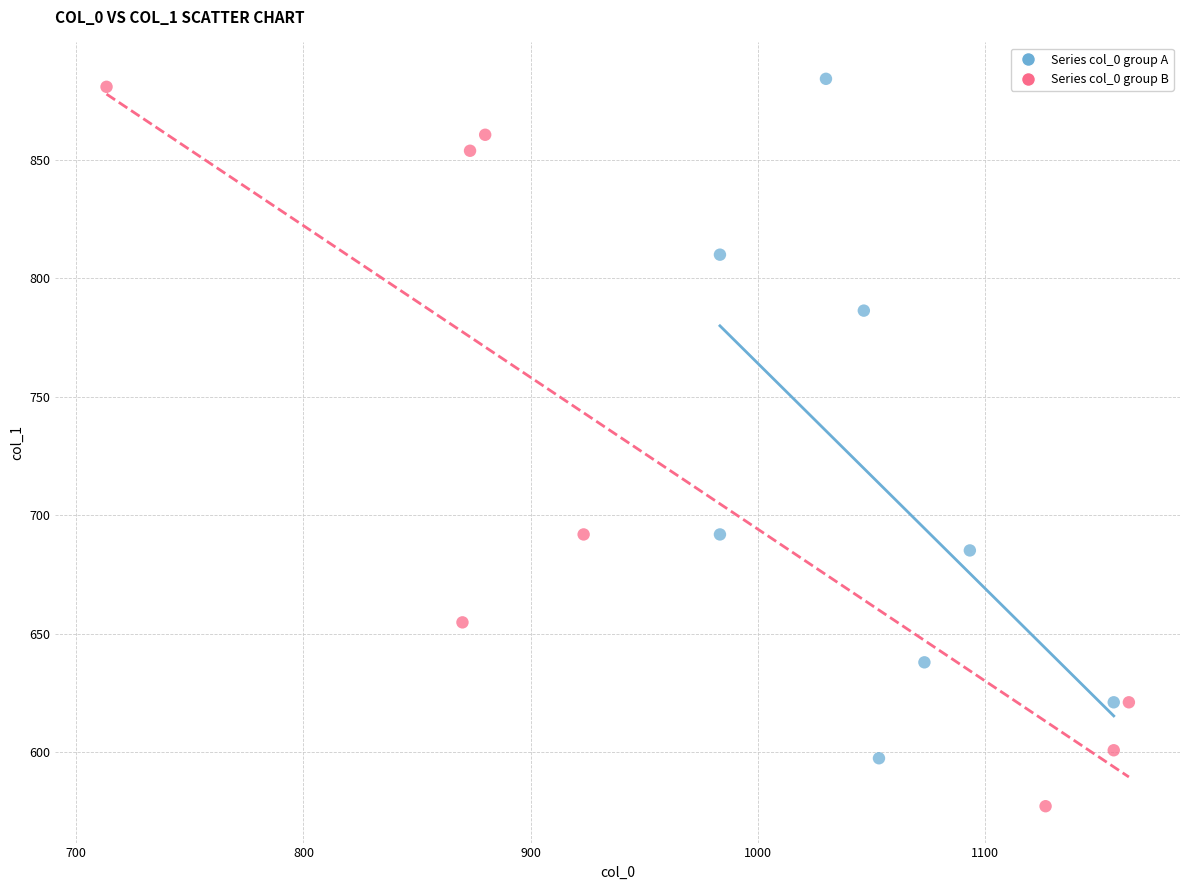

Which series has the largest Y range (max minus min)?

Series col_0 group B